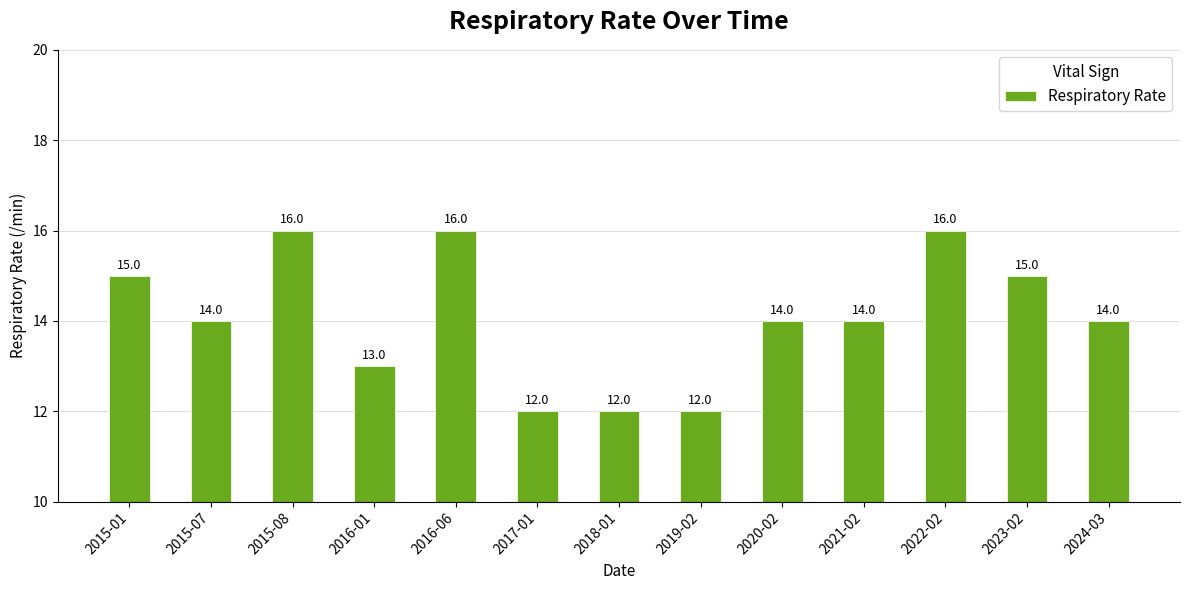

What is the ratio of the value at 2024-03 to the value at 2023-02?

0.9